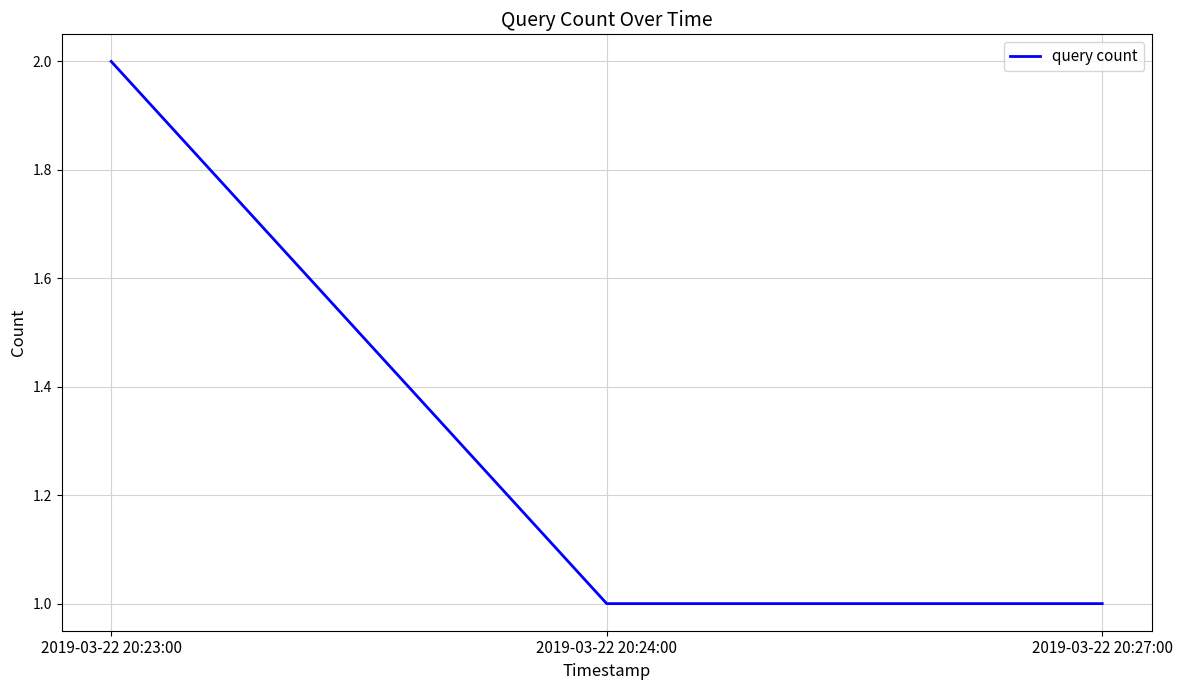

Which has a higher value, 2019-03-22 20:23:00 or 2019-03-22 20:24:00?

2019-03-22 20:23:00